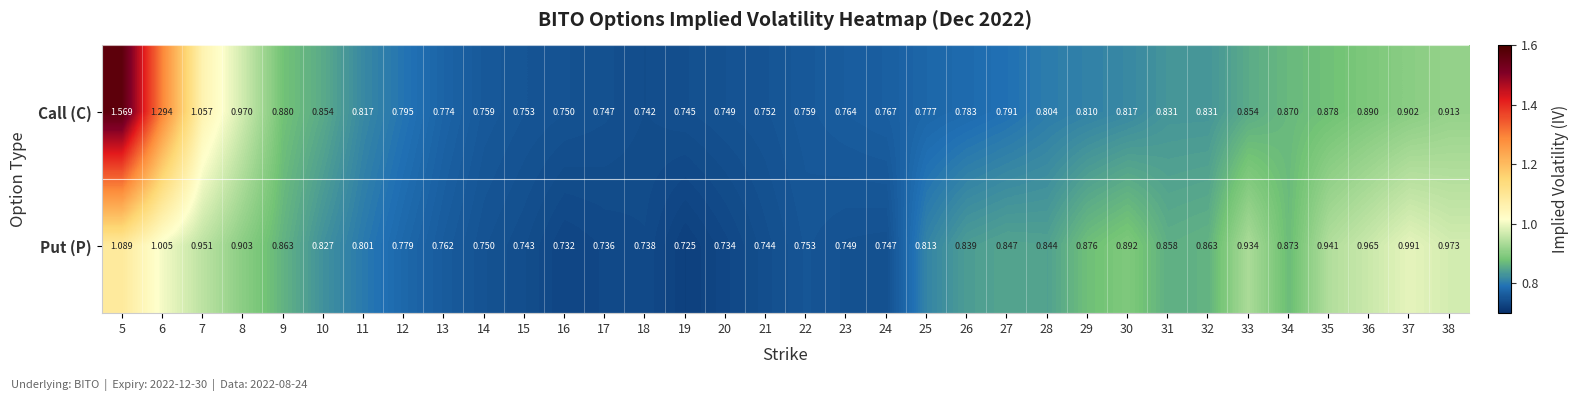

Rank the series at 37 from highest to lowest value.

Put (P), Call (C)